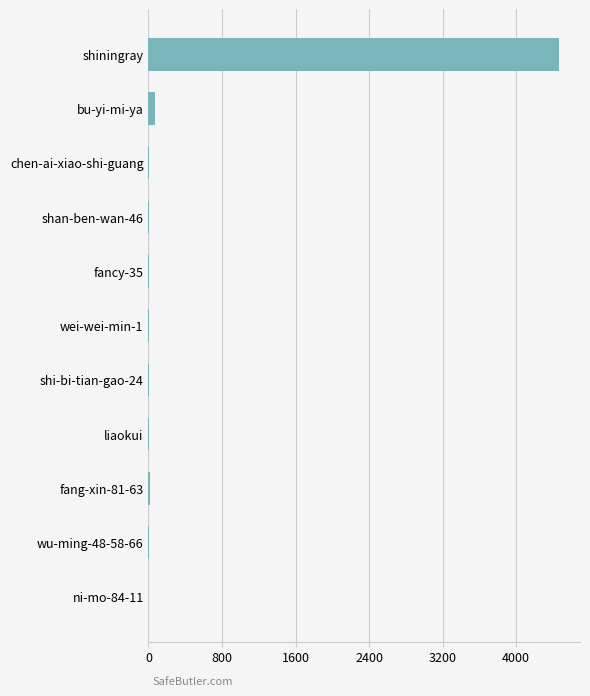

What is the greatest value displayed?

4470